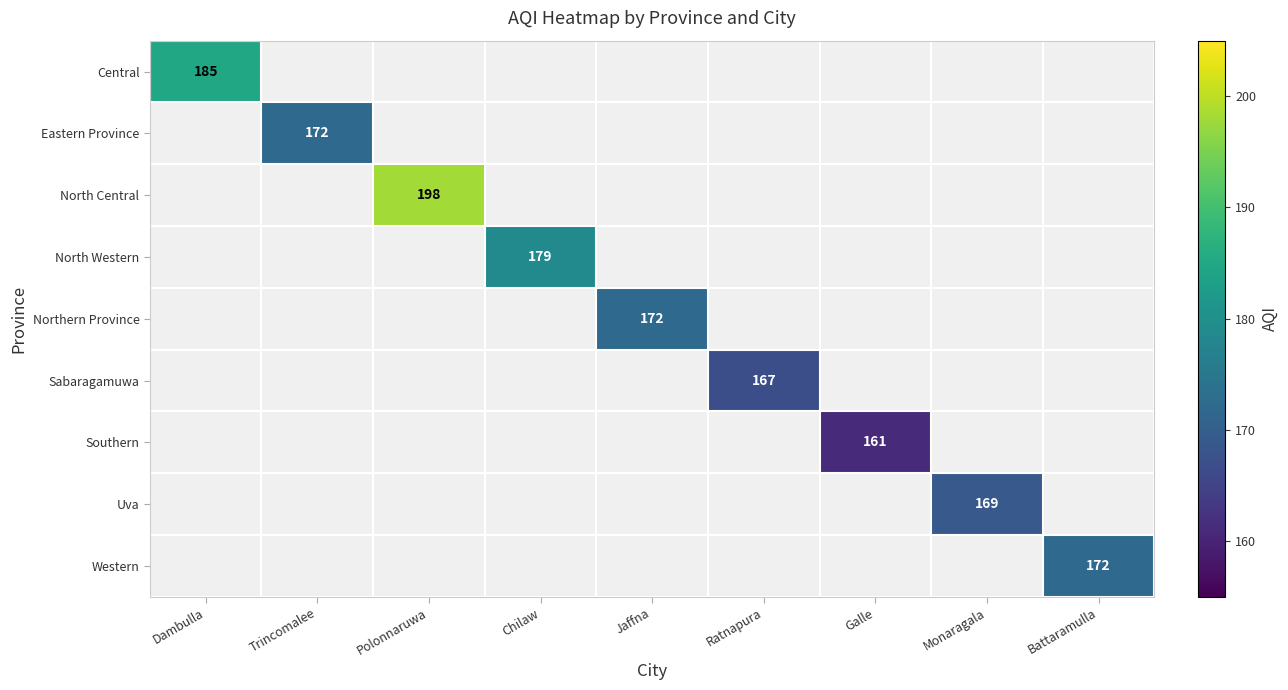

Which series has the largest range (max minus min)?

Central